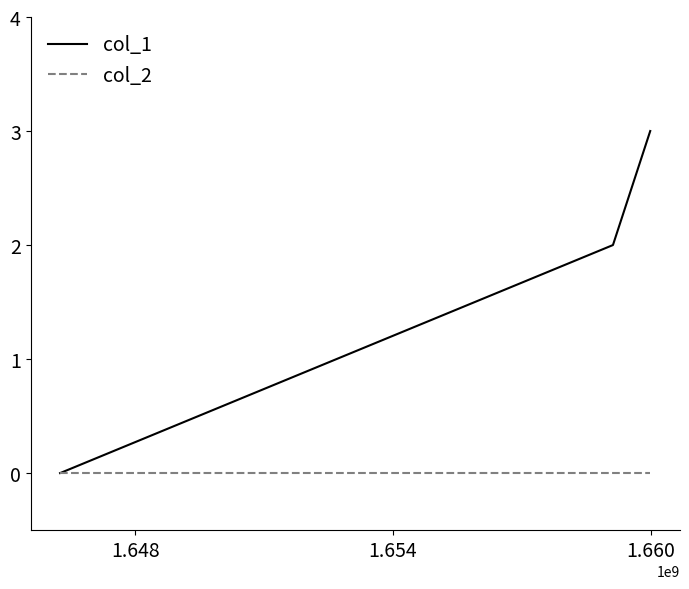

List the series in order of their overall mean, highest first.

col_1, col_2